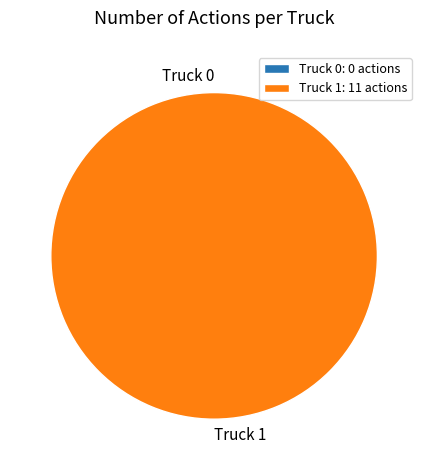

To the nearest percent, what is the average slice percentage?

50%